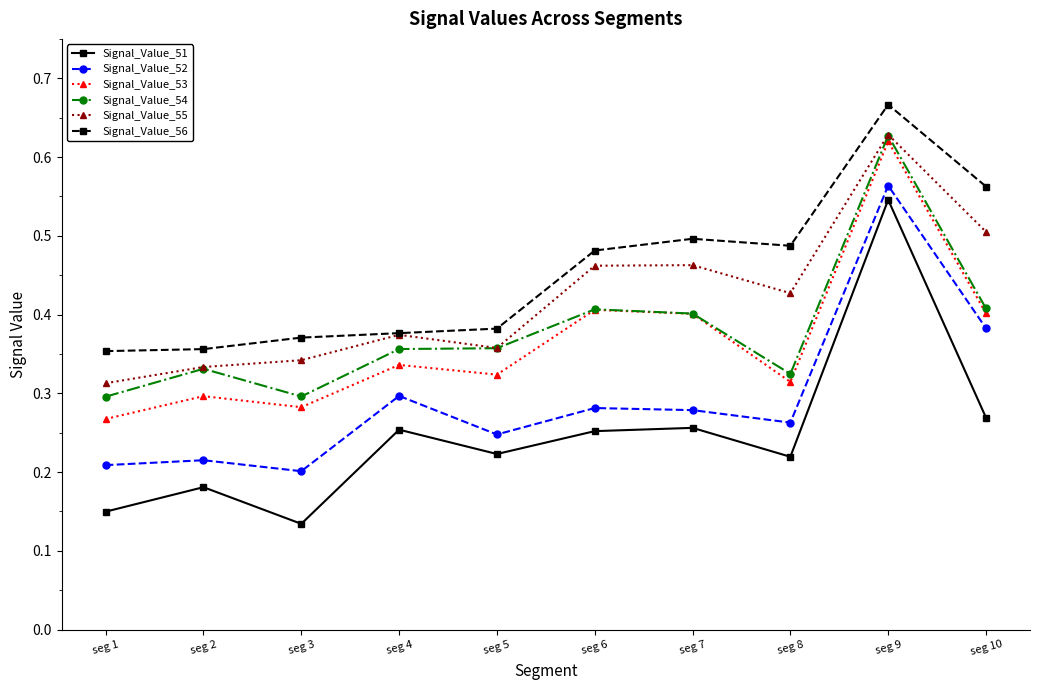

At which category does Signal_Value_51 reach its first local peak?

seg 2